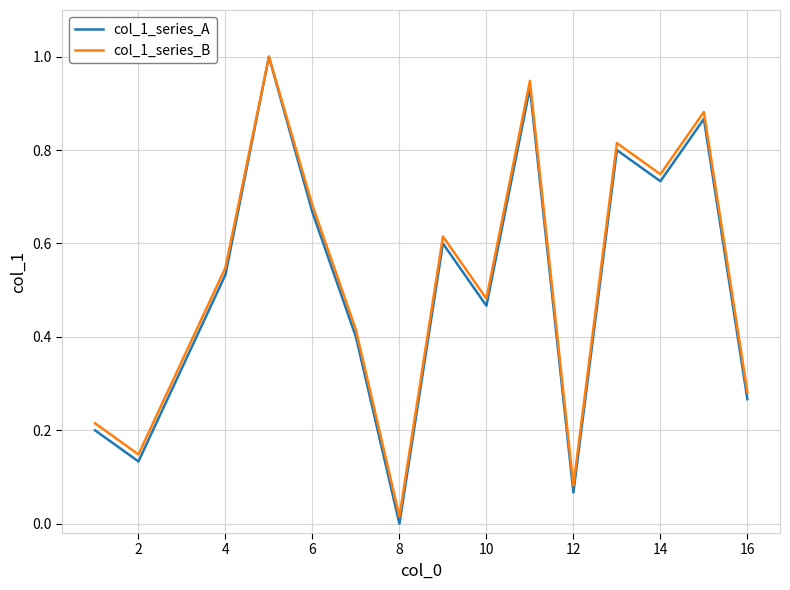

How many lines are shown in the chart?

2